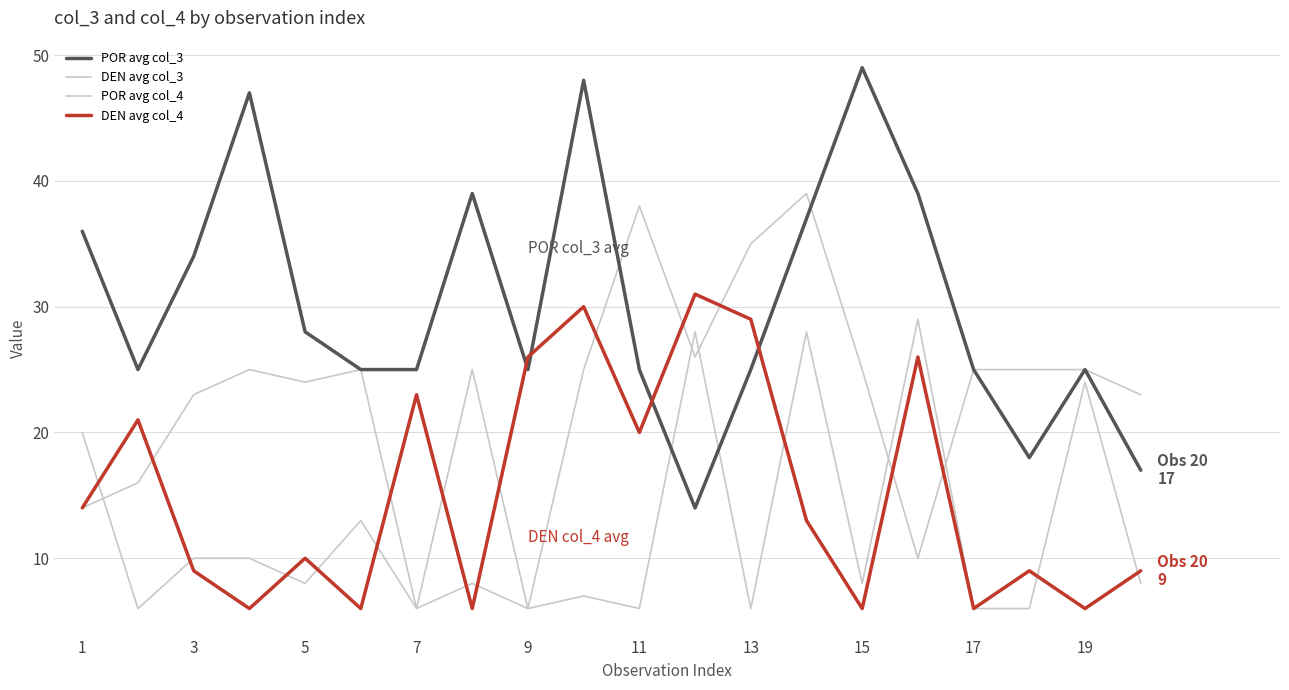

Count the number of categories in the chart.

20